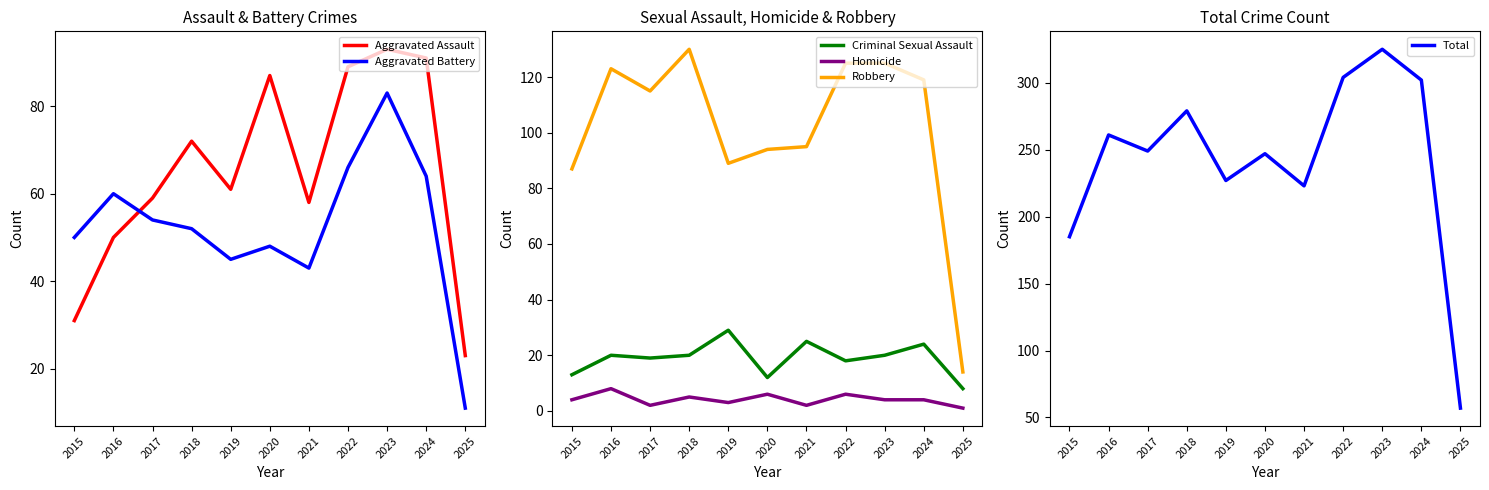

What is the value of the Aggravated Battery point at the 1st from the left?

50